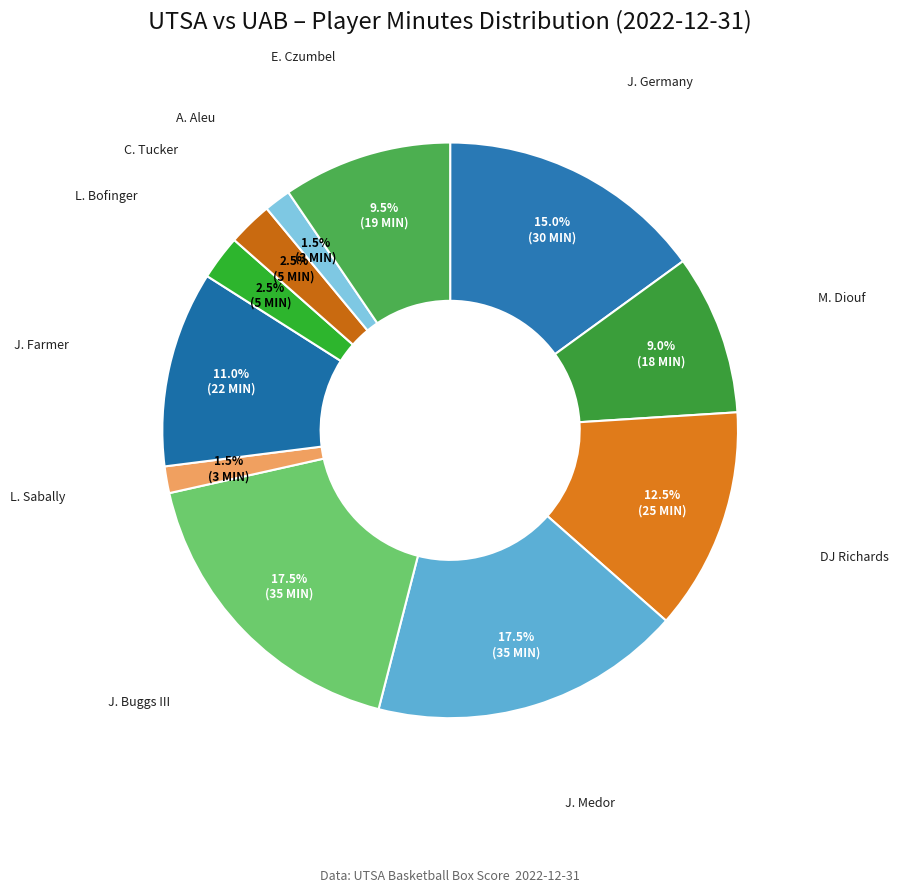

Count the number of slices in the pie.

11